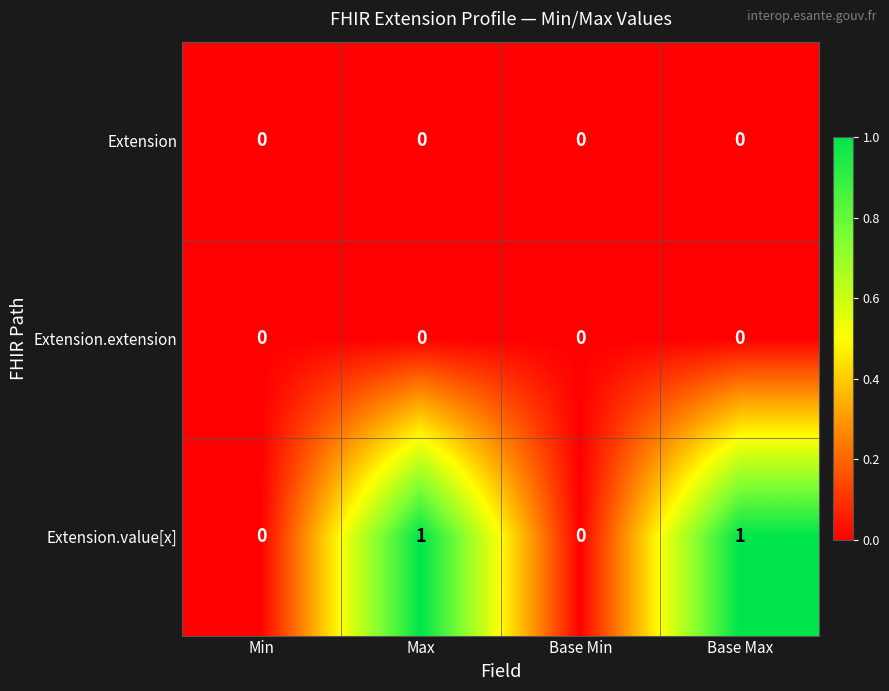

Between Base Min and Base Max, which series saw the biggest shift?

Extension.value[x]